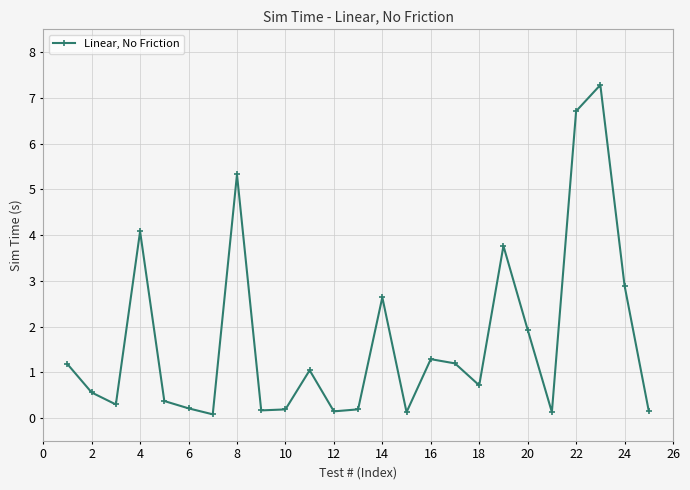

What is the value of the 2nd point from the left?

0.6